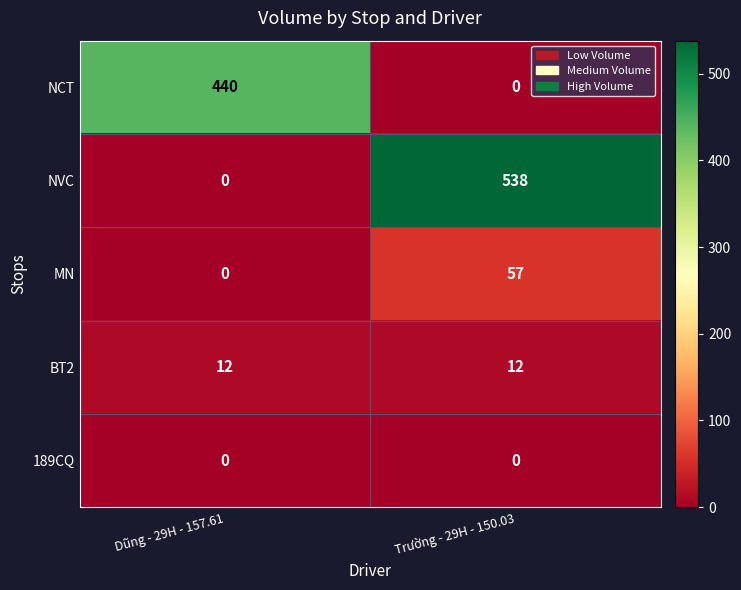

Which series has the largest total across all categories?

NVC